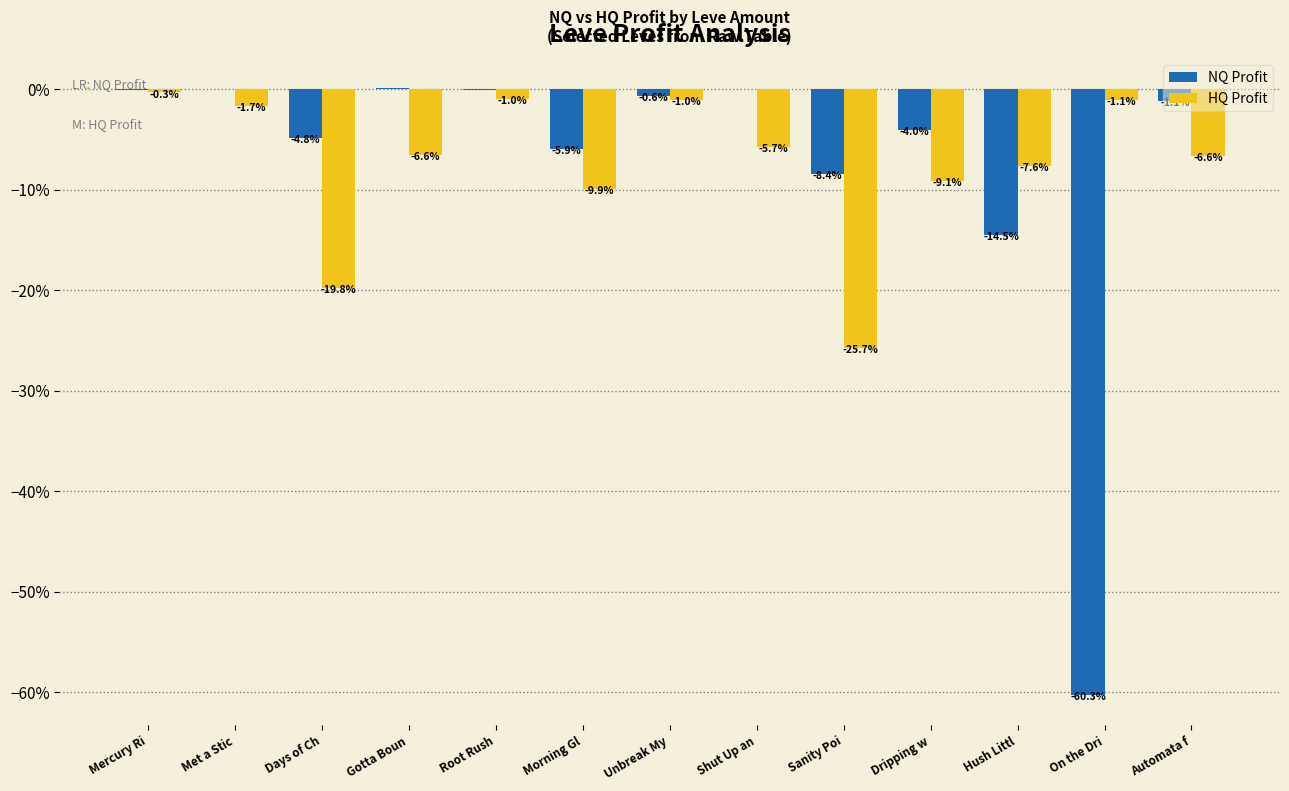

Is it true that HQ Profit equals -1.1 at On the Dri?

True